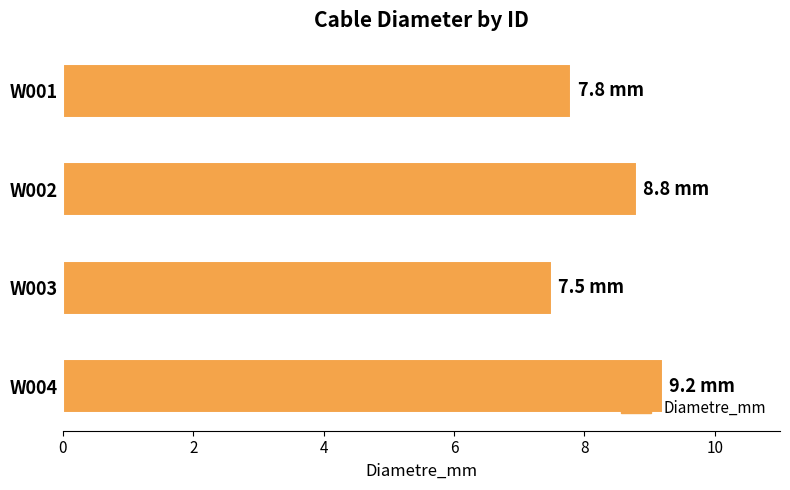

Count the number of categories in the chart.

4